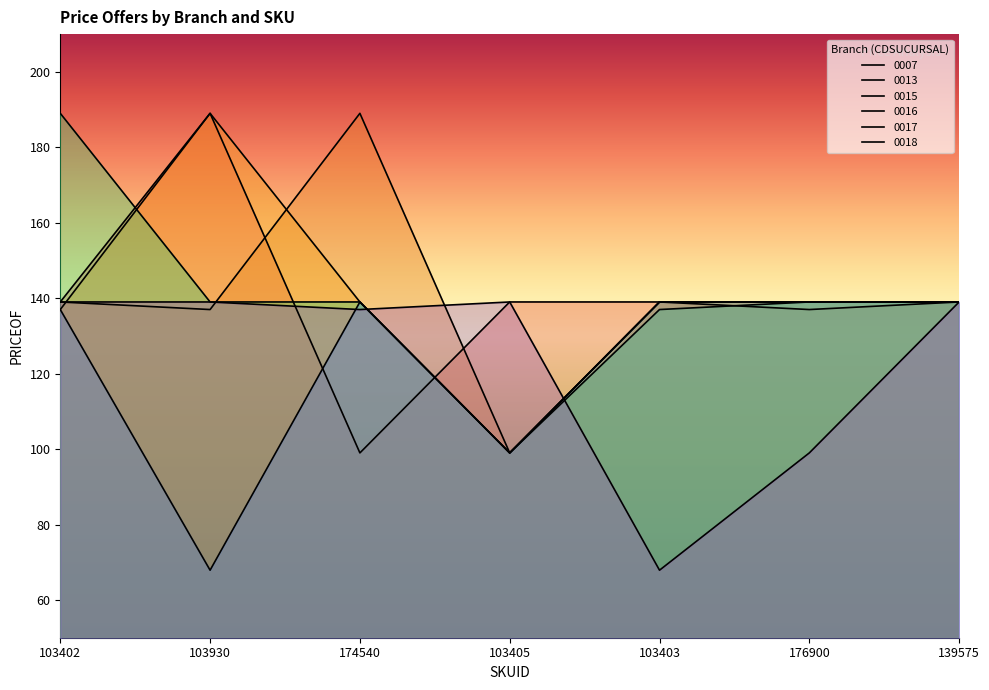

Which series has the largest range (max minus min)?

0007